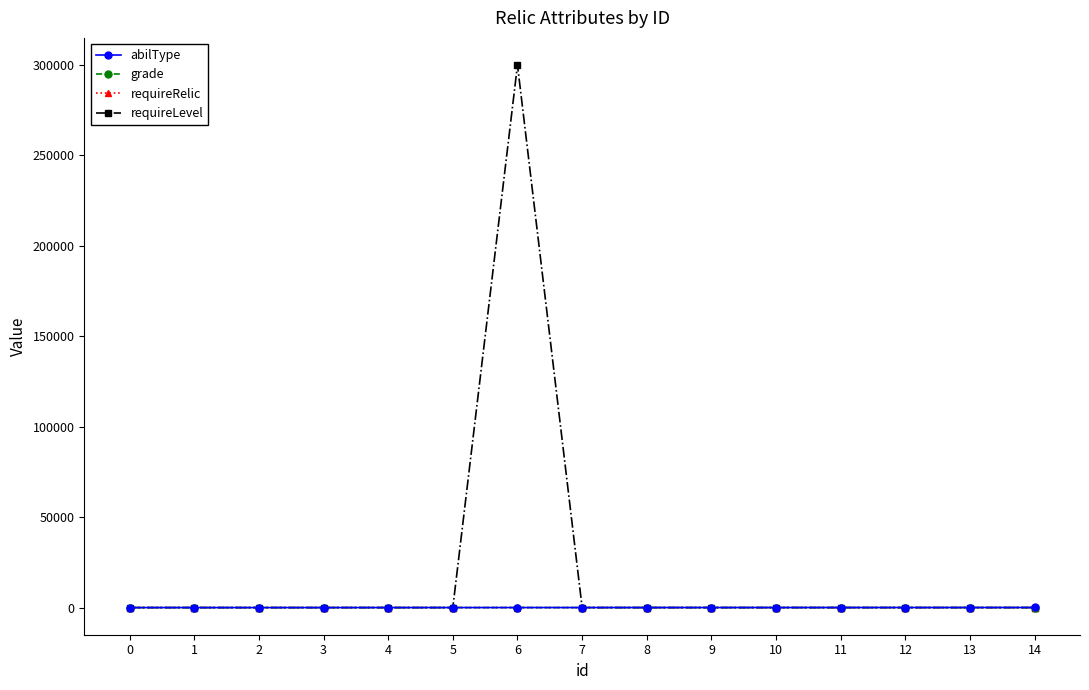

At which category is the sum across all series the highest?

6